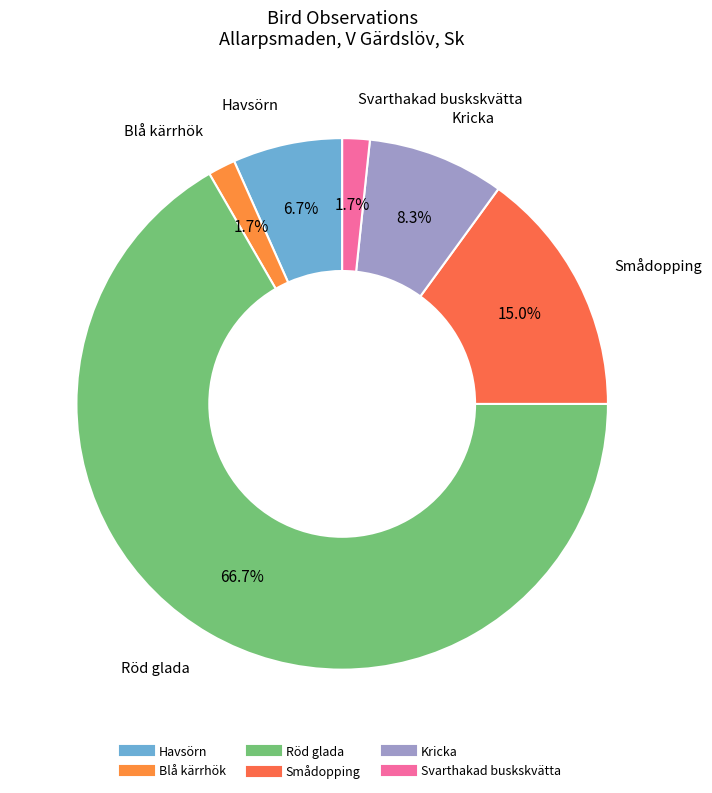

Count the number of slices in the pie.

6